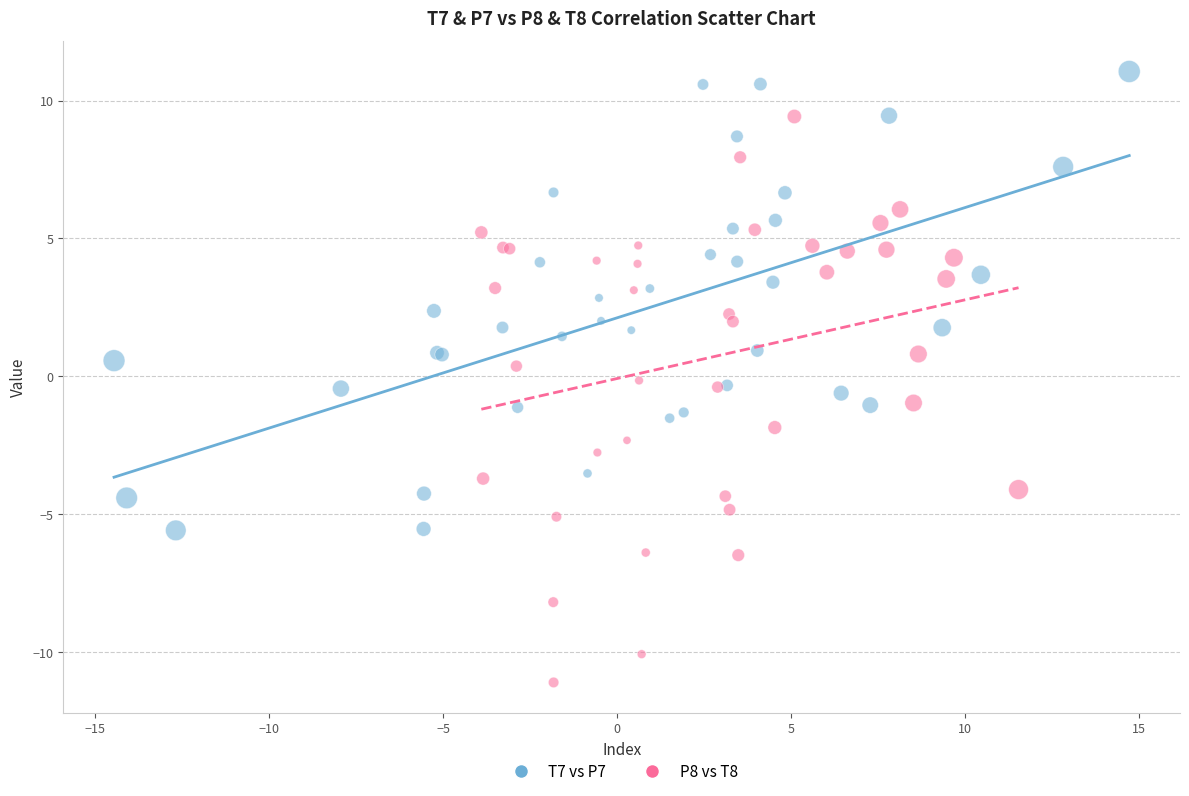

Which series contains the highest Y value?

T7 vs P7